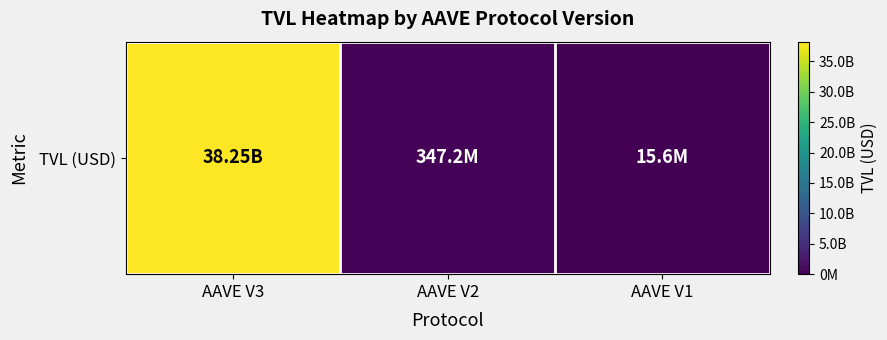

What is the smallest value displayed?

15550826.9